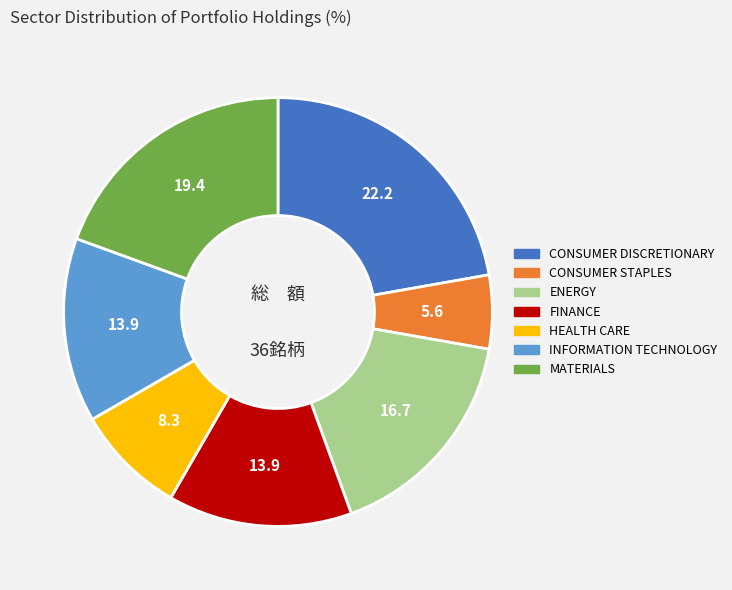

How many slices are in this pie chart?

7